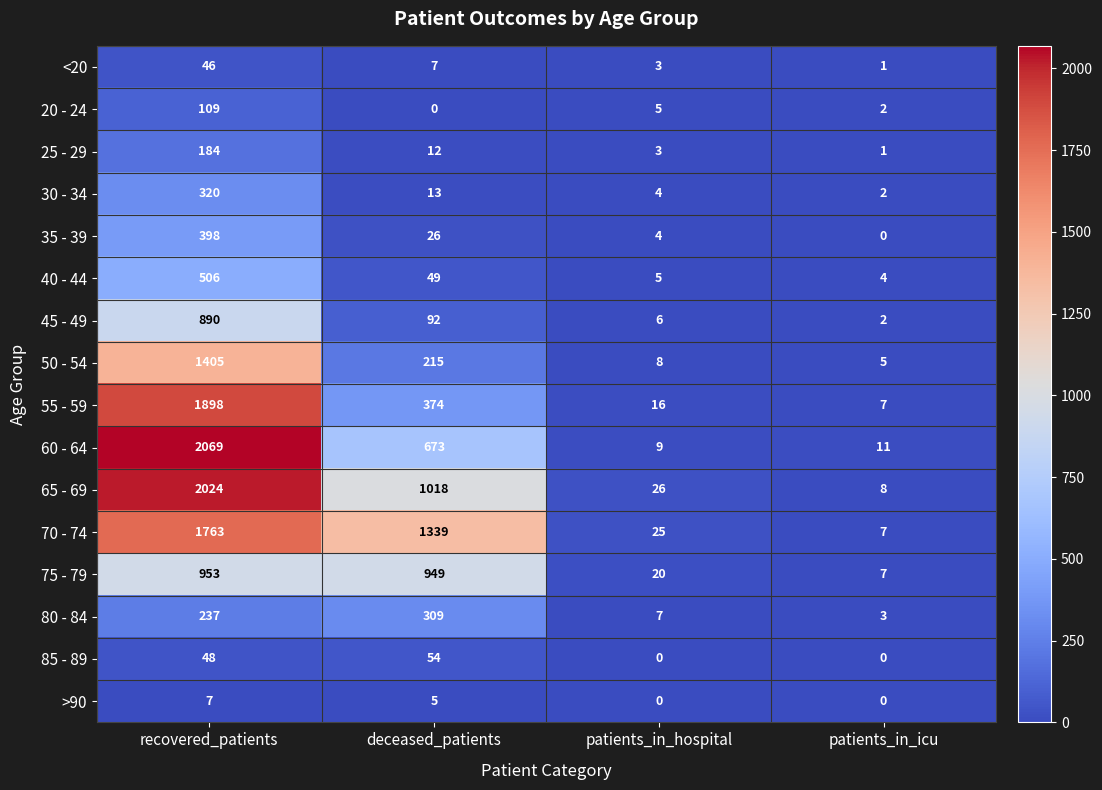

Rank the series at recovered_patients from highest to lowest value.

60 - 64, 65 - 69, 55 - 59, 70 - 74, 50 - 54, 75 - 79, 45 - 49, 40 - 44, 35 - 39, 30 - 34, 80 - 84, 25 - 29, 20 - 24, 85 - 89, <20, >90